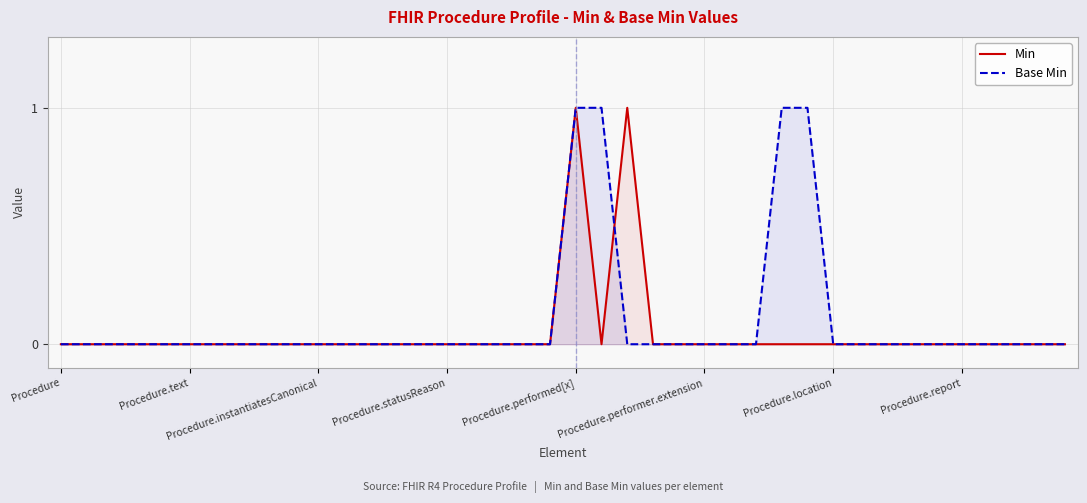

The Base Min series shows 0 at 34. True or false?

False